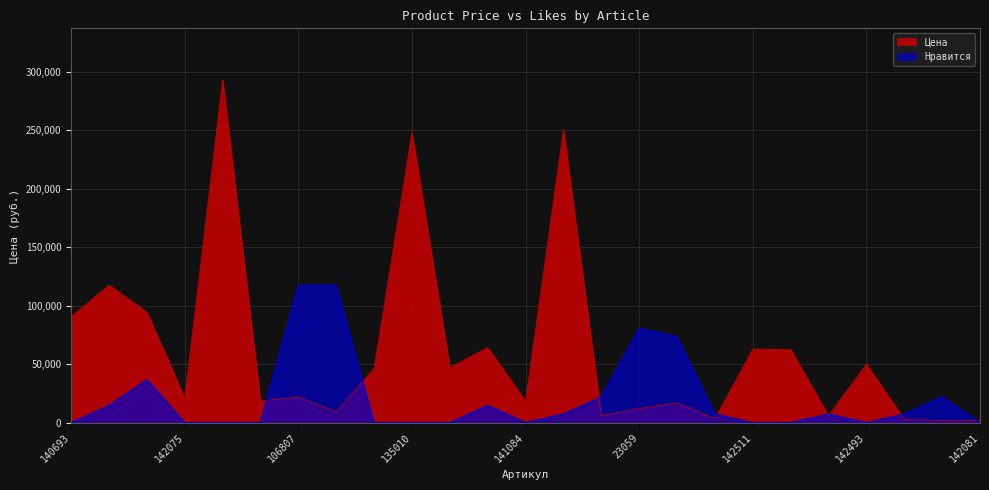

The Цена series shows 117610.0 at 140357. True or false?

True